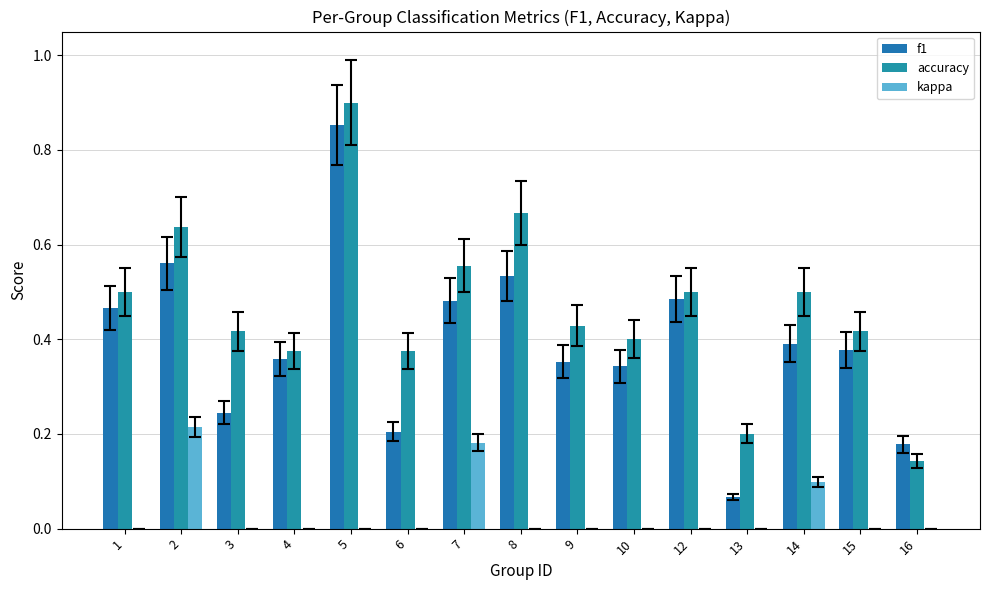

What is the approximate value of accuracy at 4?

0.4